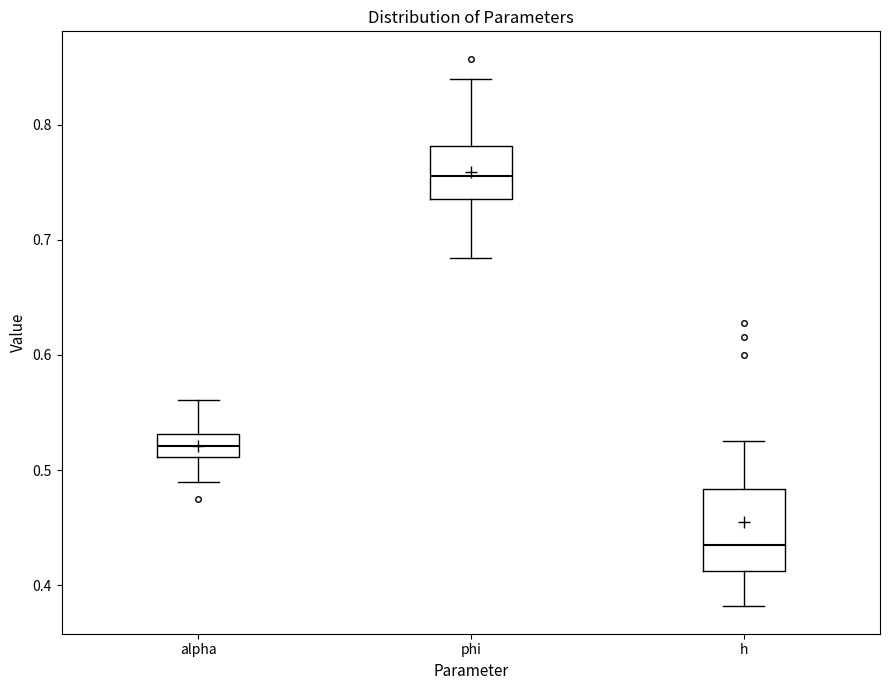

Reading left to right, transcribe this box plot: for each box, give where its median line is, the range the box spans, and where its two whiskers end, as read against the y-axis. The values are not printed on the chart, so give them approximately, as read against the axis.

alpha: median 0.52, box 0.51 to 0.53, whiskers 0.49 to 0.56
phi: median 0.76, box 0.74 to 0.78, whiskers 0.68 to 0.84
h: median 0.44, box 0.41 to 0.48, whiskers 0.38 to 0.52